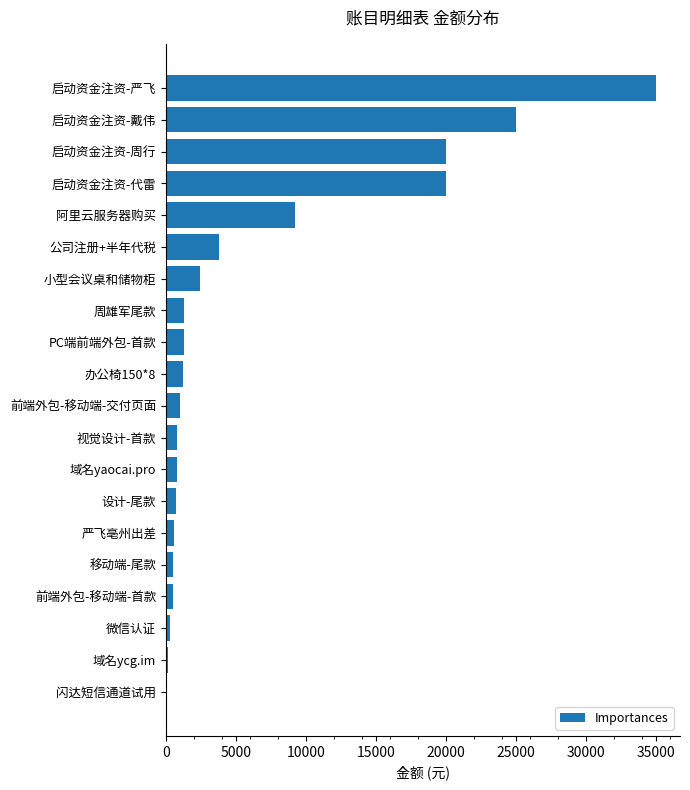

What is the sum of all values?

124727